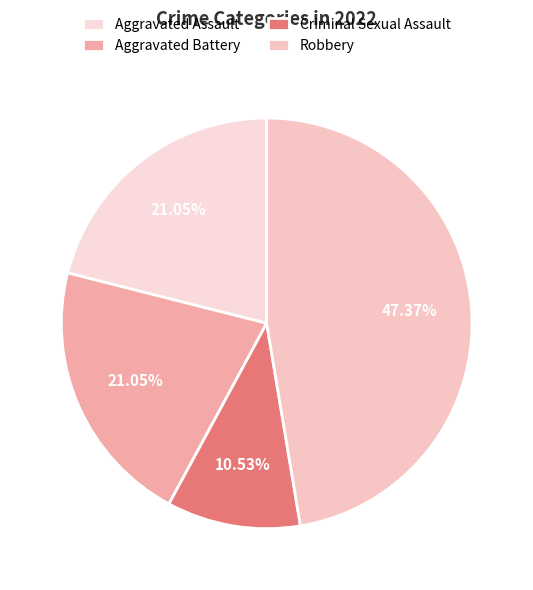

To the nearest percent, what percentage of the pie is Aggravated Assault?

21%